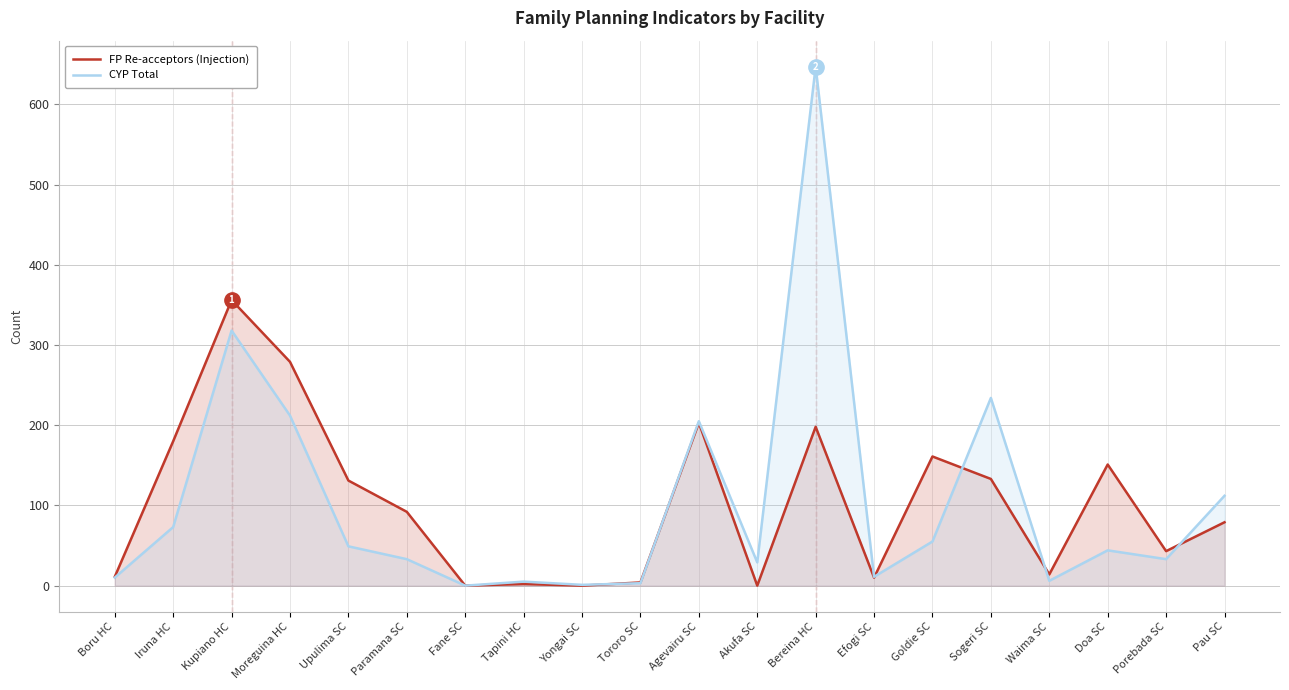

How many intersections are there between CYP Total and FP Re-acceptors (Injection)?

6